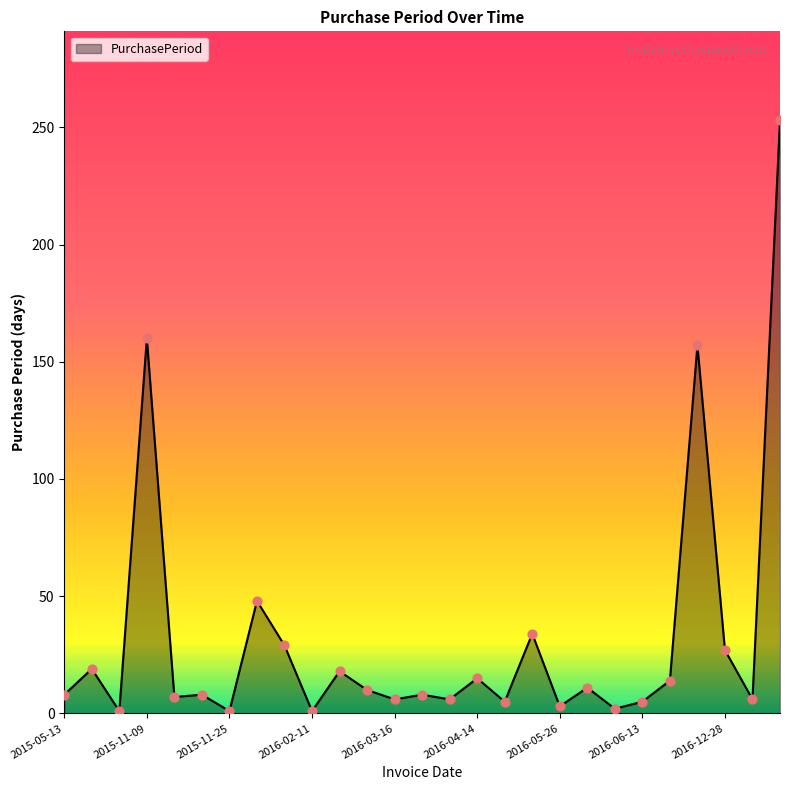

What is the difference between the maximum and minimum values?

252